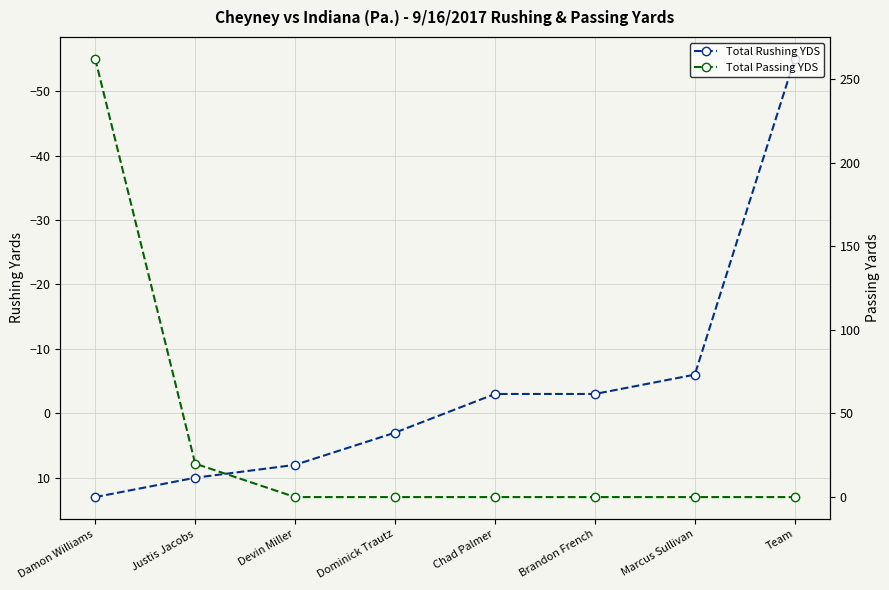

How many positive values does the Total Rushing YDS series have?

4